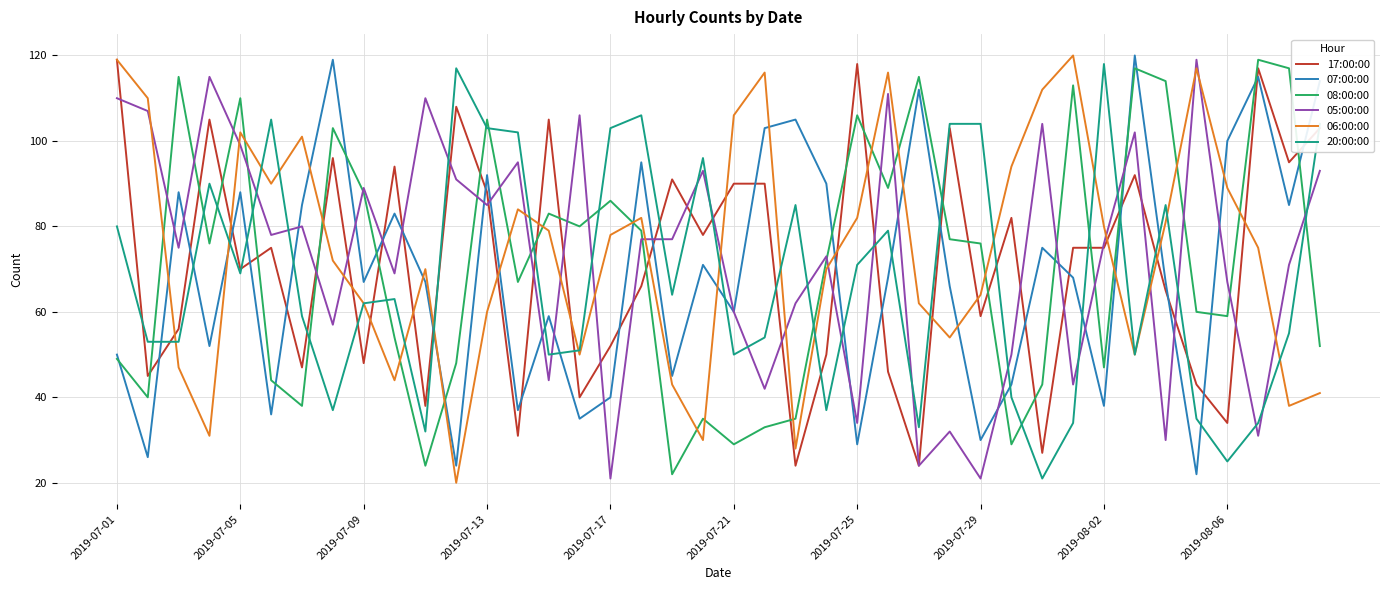

What is the minimum value for 06:00:00?

20